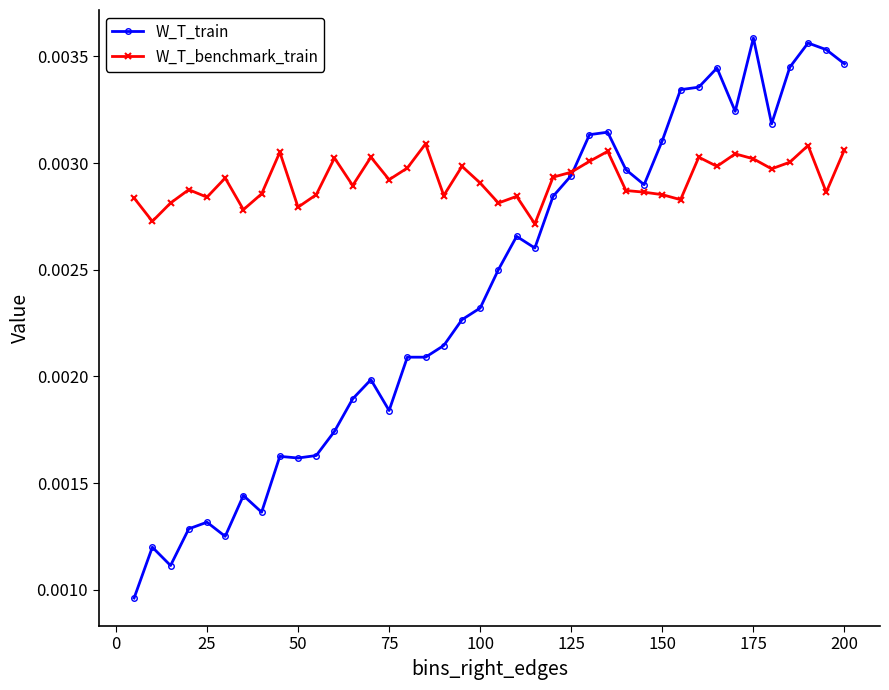

At how many categories does at least one series exceed 0?

40